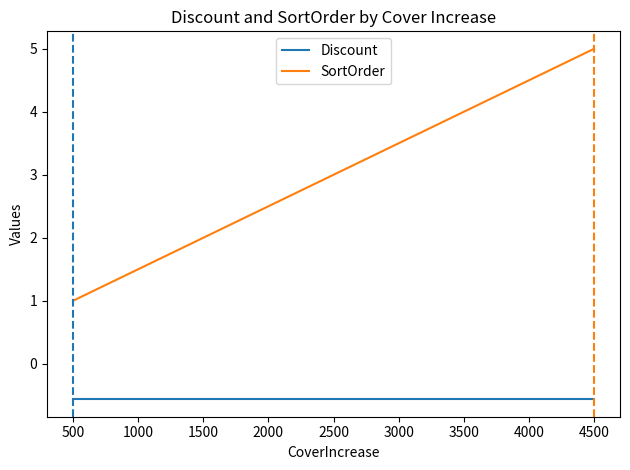

What is the total value across all series at 500?

0.4